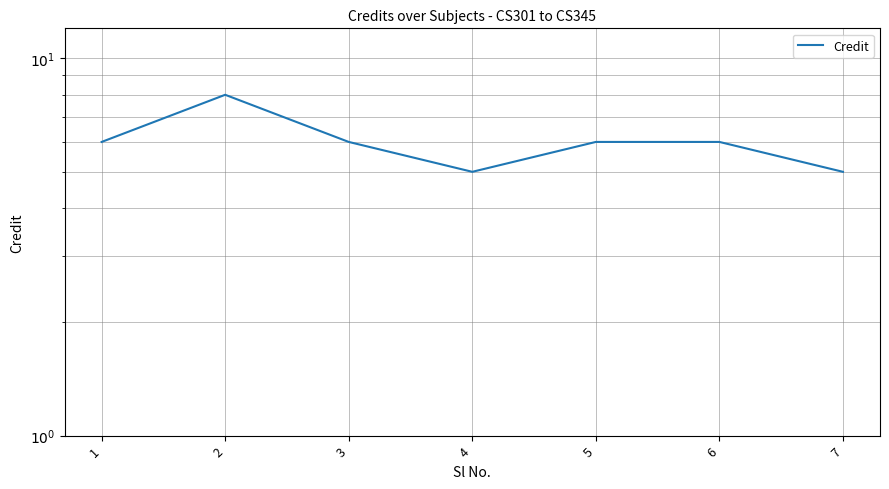

True or false: the data shows 6 at 5.

True